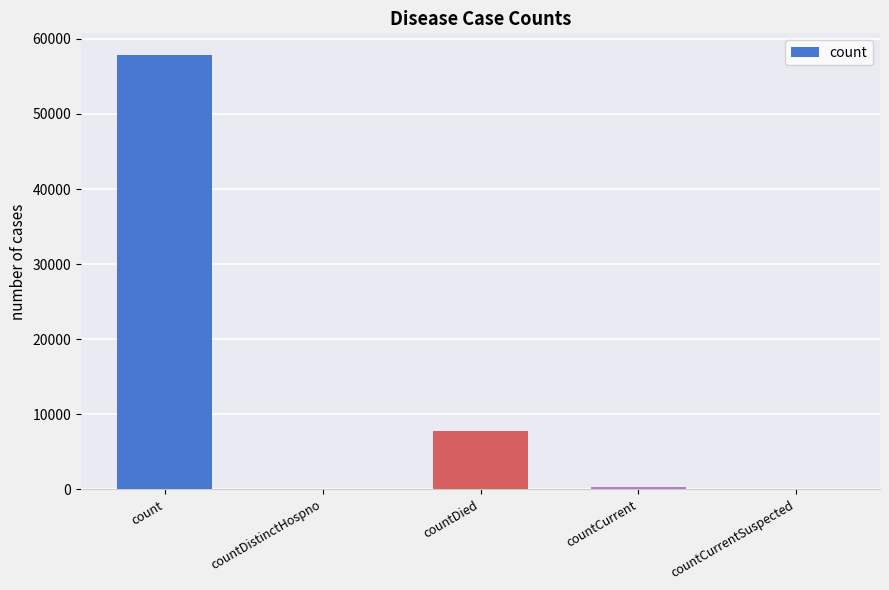

Reading right to left, extract all data points from this chart.

countCurrentSuspected=0	countCurrent=292	countDied=7788	countDistinctHospno=0	count=57851